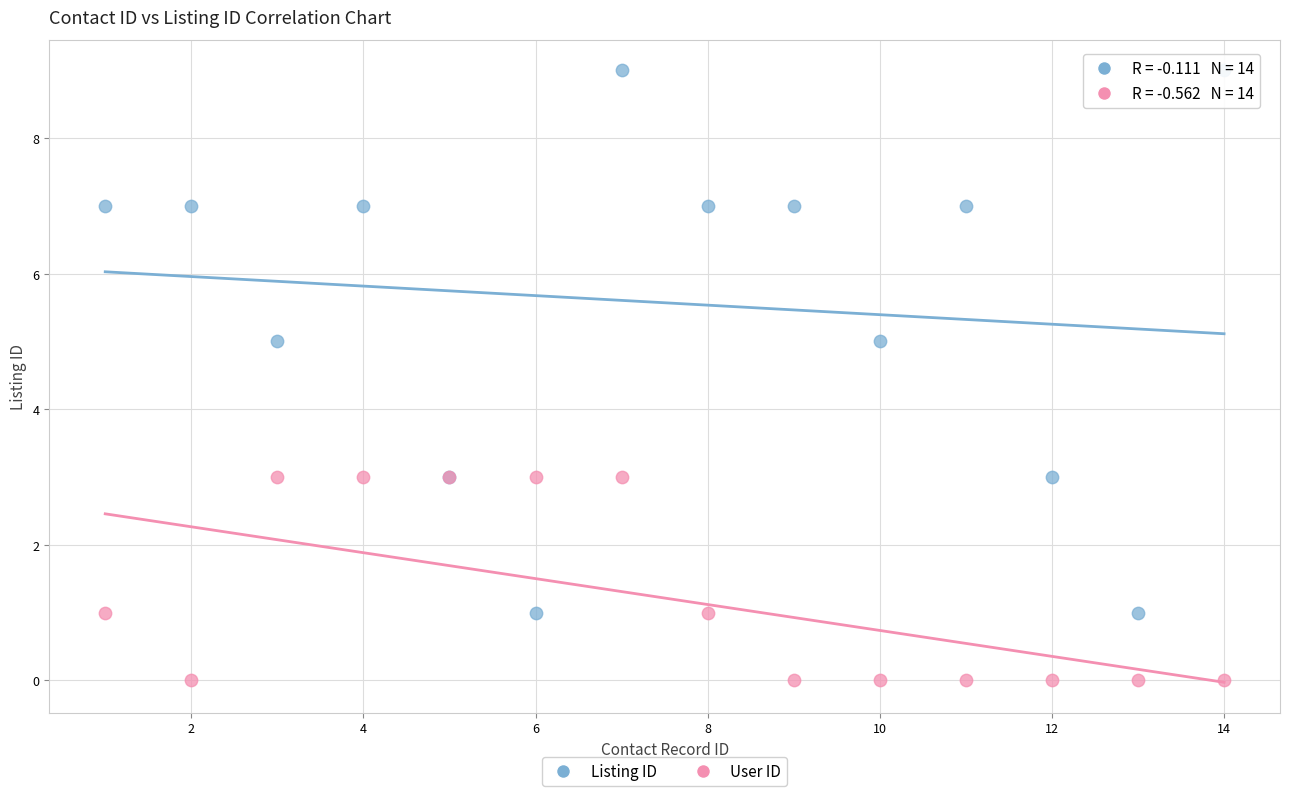

Which series reaches the minimum Y coordinate?

User ID